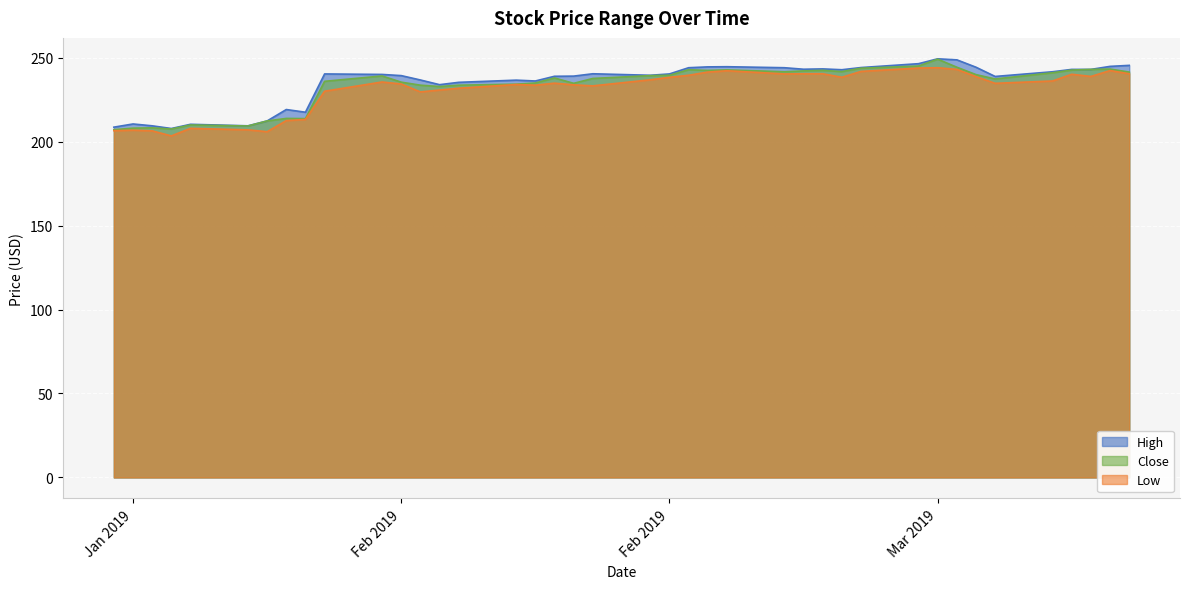

What is the maximum value shown in the chart?

249.3